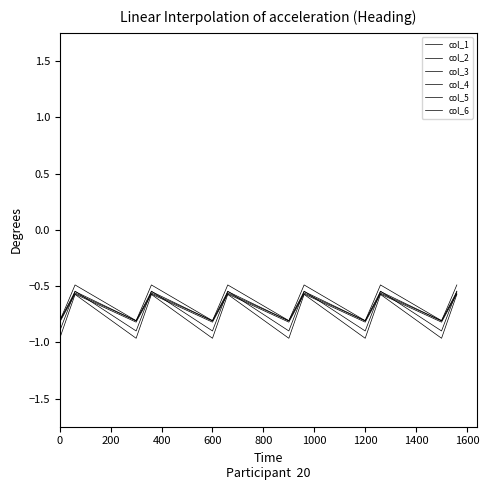

What is the difference between the maximum and minimum values in the col_3 series?

0.2